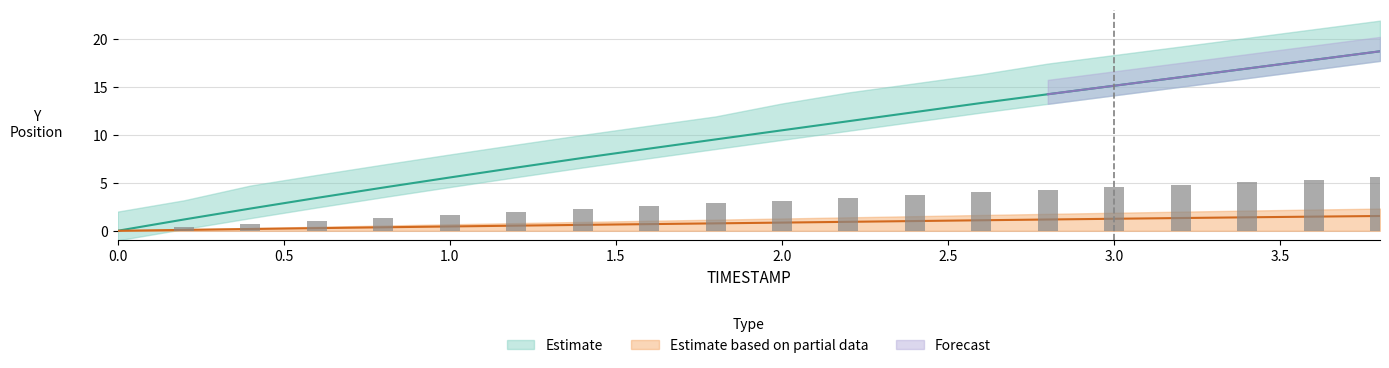

What is the label of the 11th bar from the right?

1.8